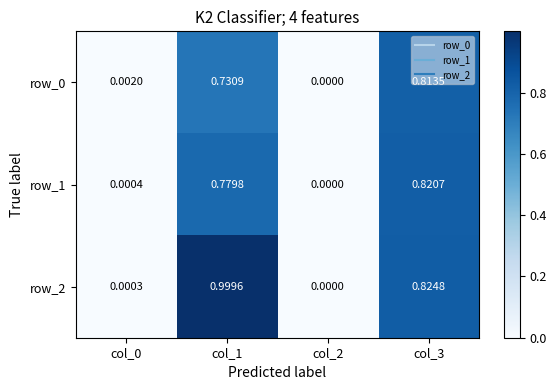

At which category is the sum across all series the highest?

col_1